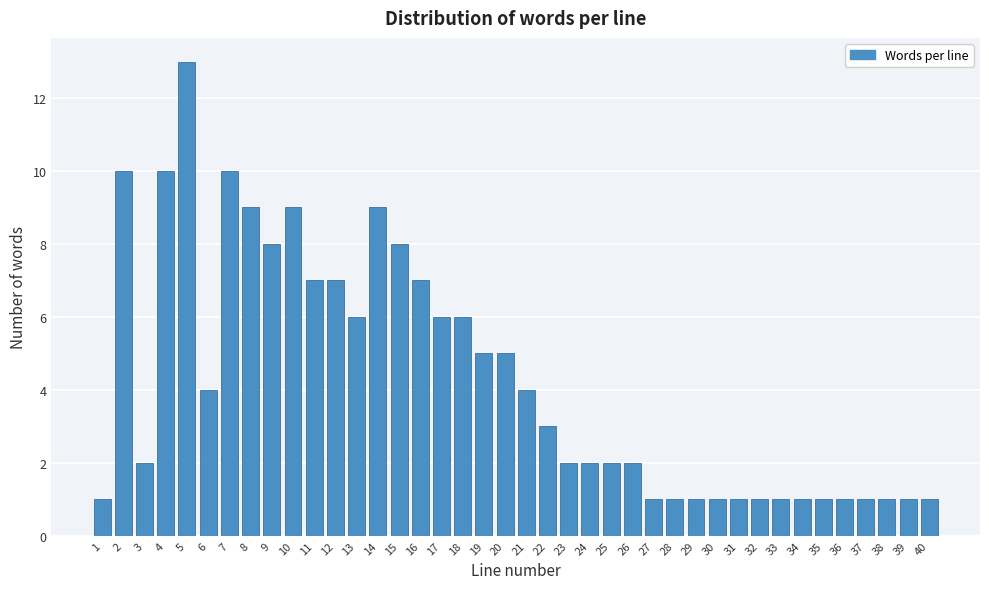

What is the value of the 35th bar from the left?

1